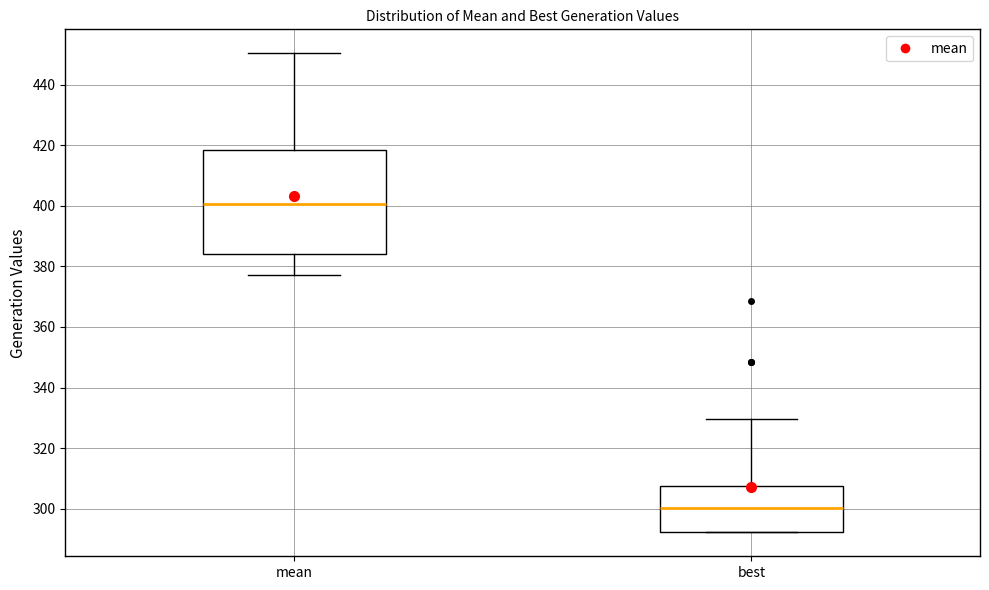

Which box's median line is the highest?

mean